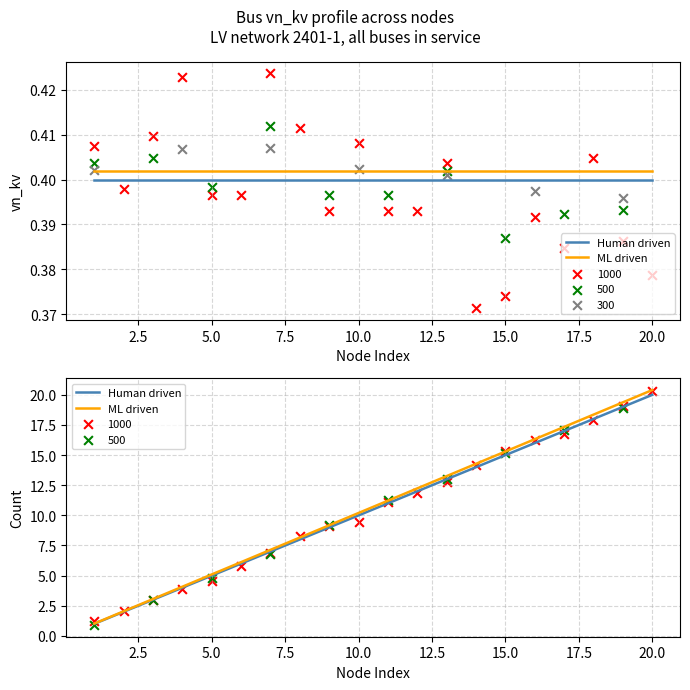

Which series has the widest spread of Y values?

ML driven